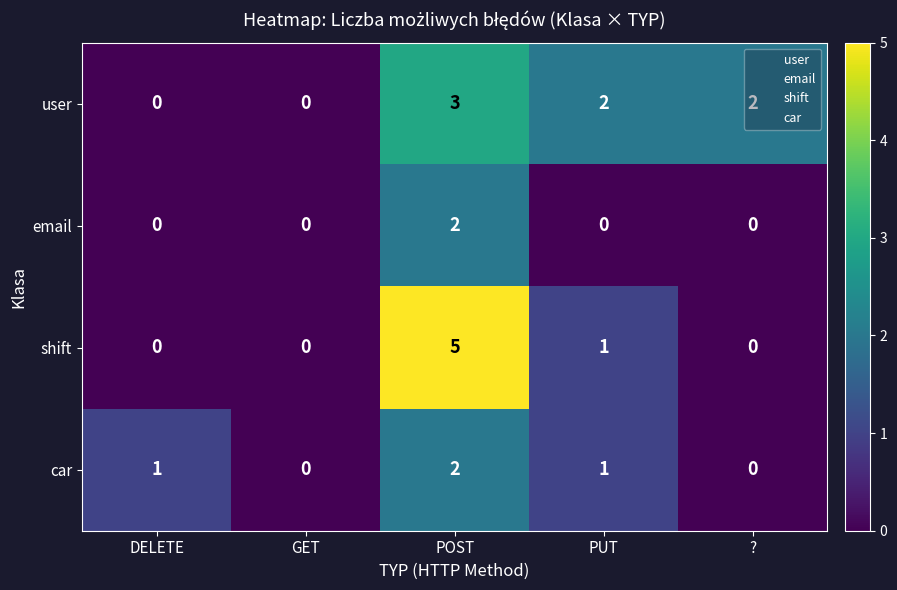

Count the email values in the range 0 to 1.

4